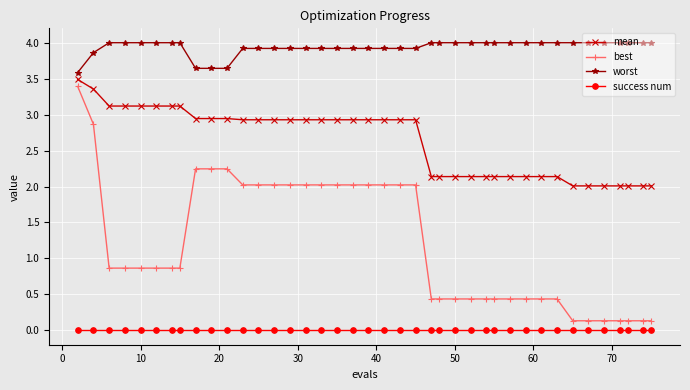

Which series has the widest spread of values?

best